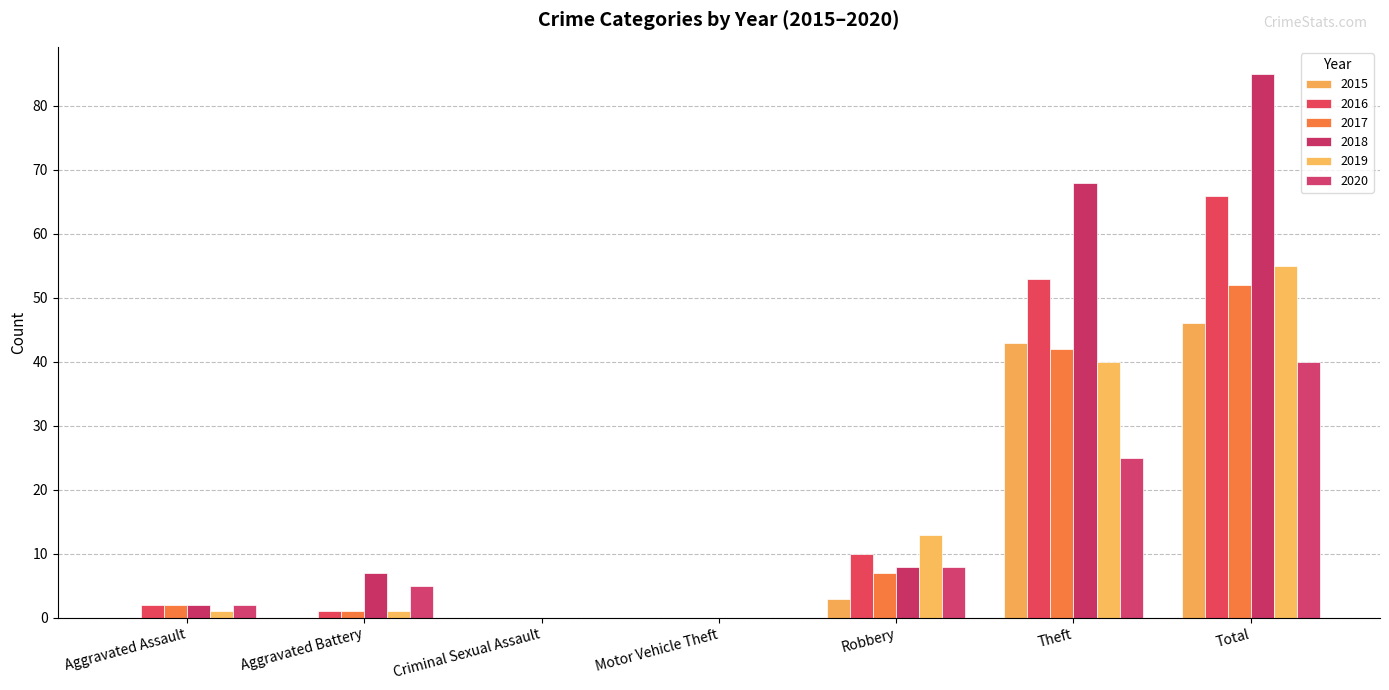

Which category has the highest value in the 2018 series?

Total